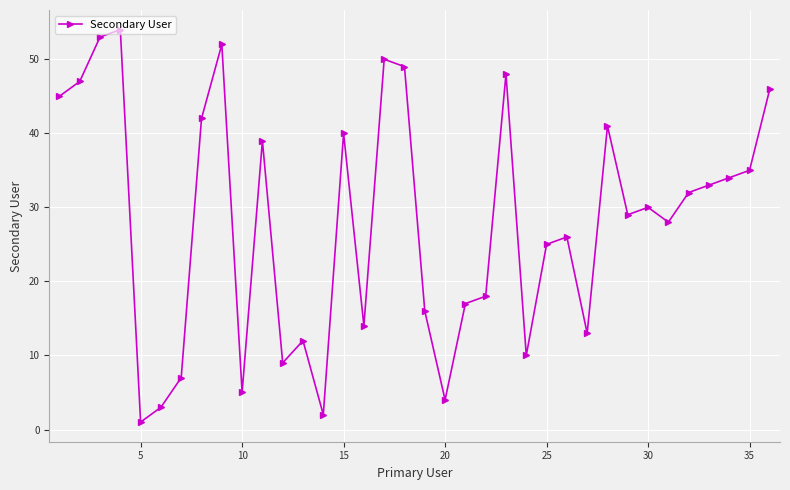

What is the average value?

28